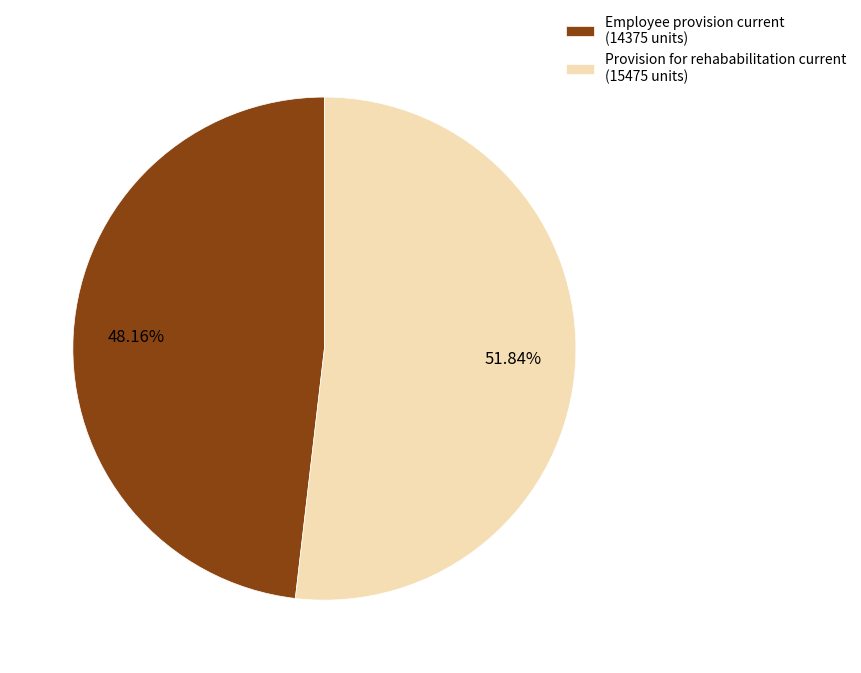

What is the largest slice in the pie chart?

Provision for rehababilitation current